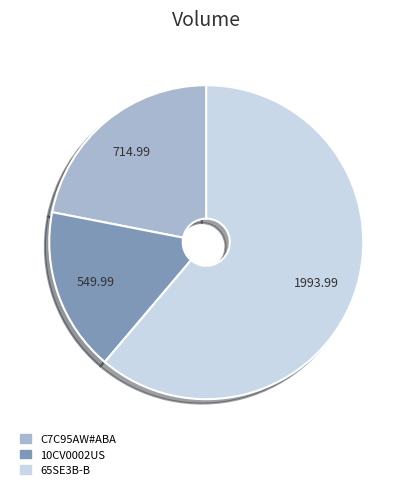

Do 10CV0002US and 65SE3B-B together represent more than half of the pie?

Yes